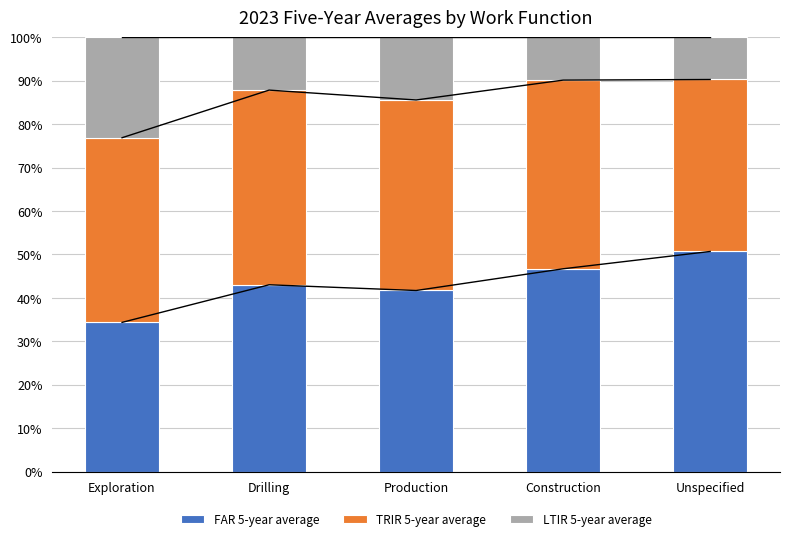

Reading left to right, transcribe all the data shown in this chart.

FAR 5-year average: Exploration=34.4	Drilling=43.0	Production=41.7	Construction=46.7	Unspecified=50.7
TRIR 5-year average: Exploration=42.5	Drilling=44.8	Production=43.9	Construction=43.4	Unspecified=39.6
LTIR 5-year average: Exploration=23.1	Drilling=12.2	Production=14.4	Construction=9.9	Unspecified=9.7